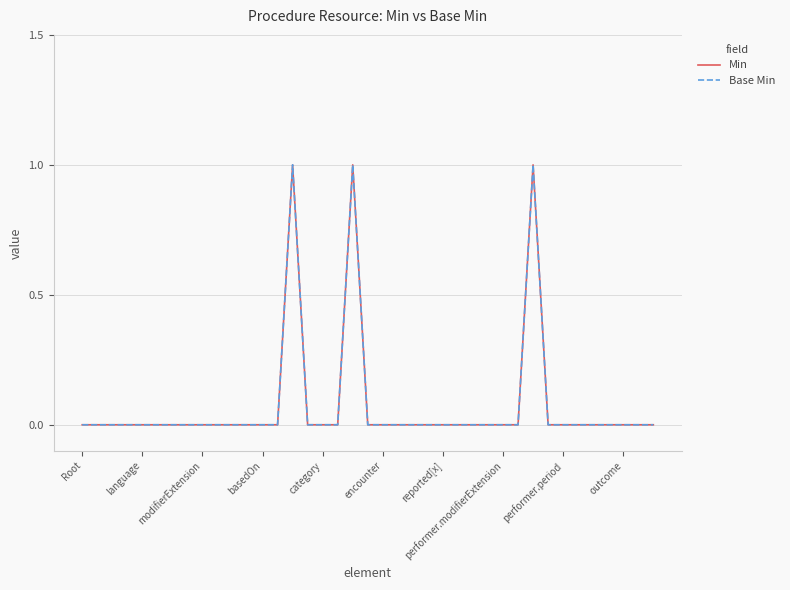

How many lines are shown in the chart?

2